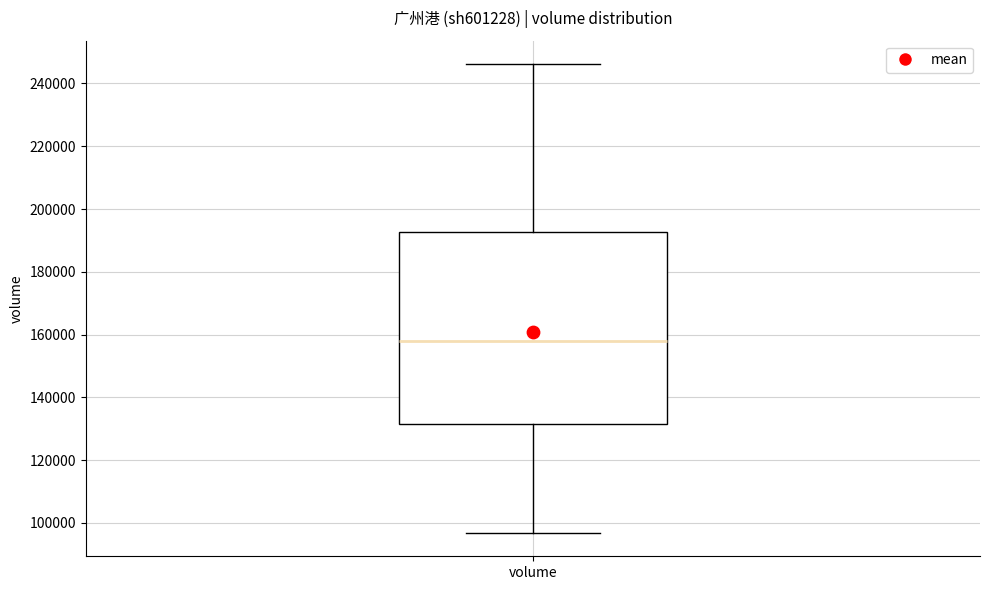

Read this box plot against the y-axis: the position of the median line, the range covered by the box, and the ends of both whiskers. The values are not printed on the chart, so give them approximately, as read against the axis.

median 158000, box 132000 to 192000, whiskers 96000 to 246000